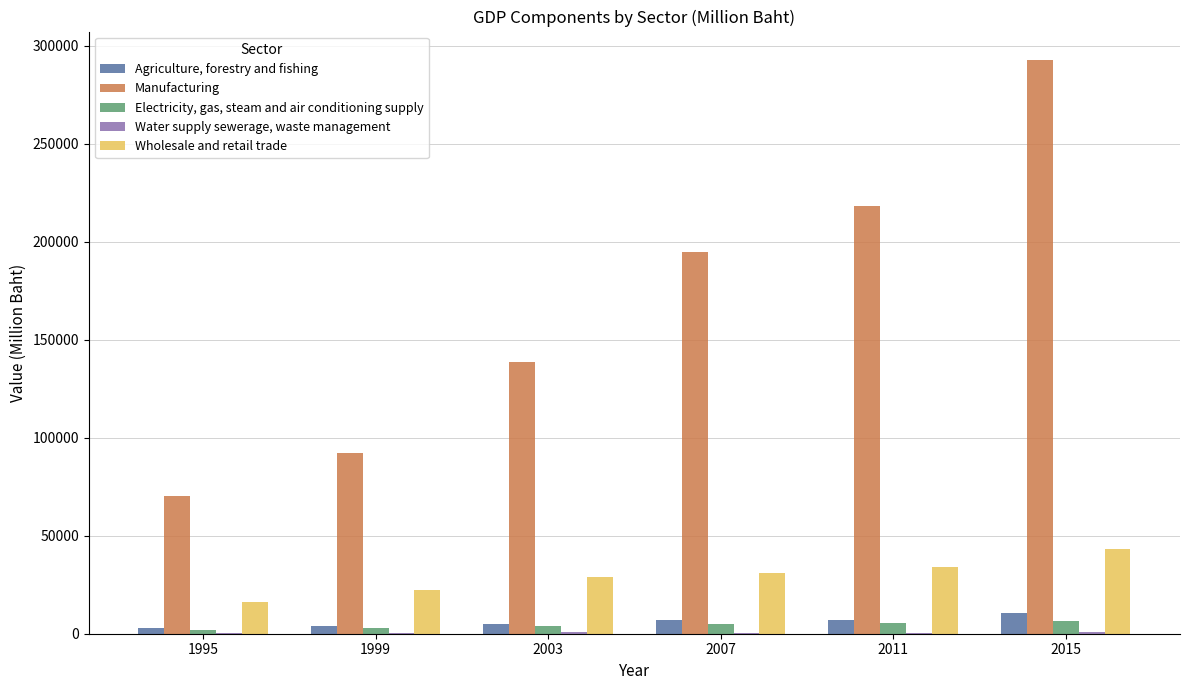

Is the value of Wholesale and retail trade at 1999 greater than the value of Manufacturing at 2003?

No